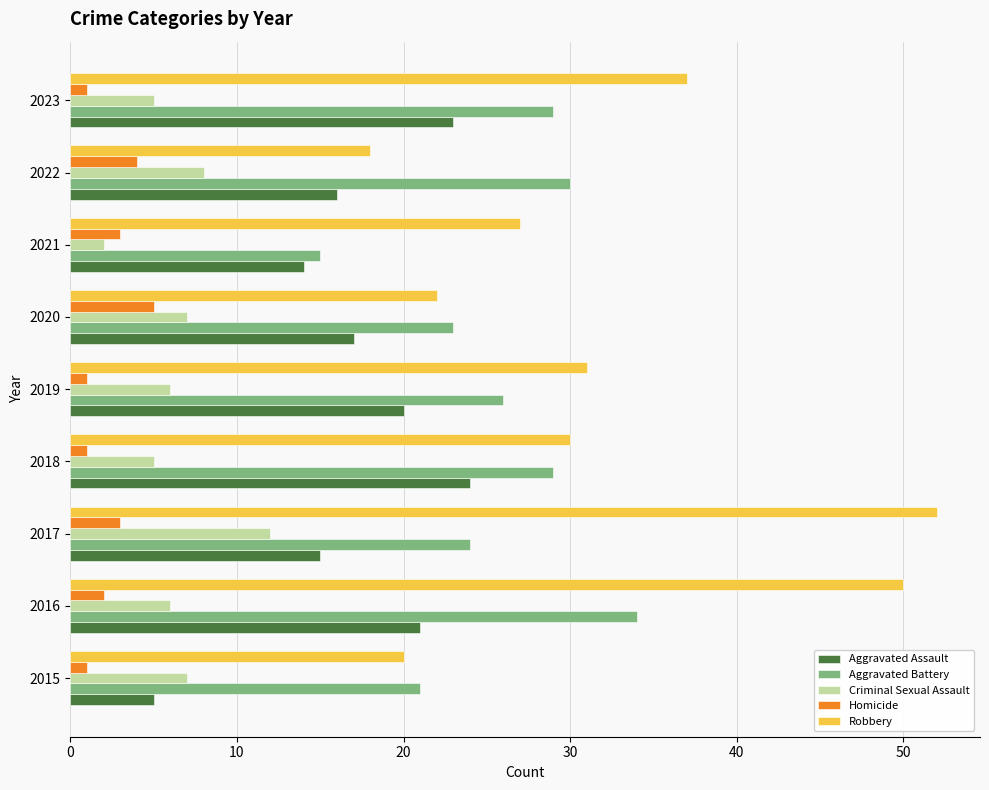

Is it true that Aggravated Assault equals 11 at 2020?

False